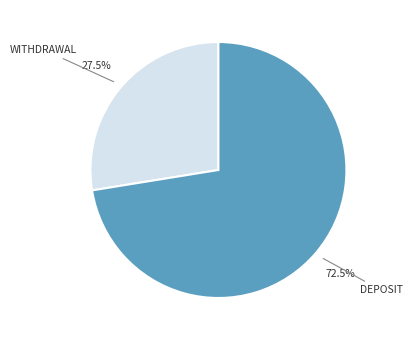

Is there a majority slice in this chart?

Yes